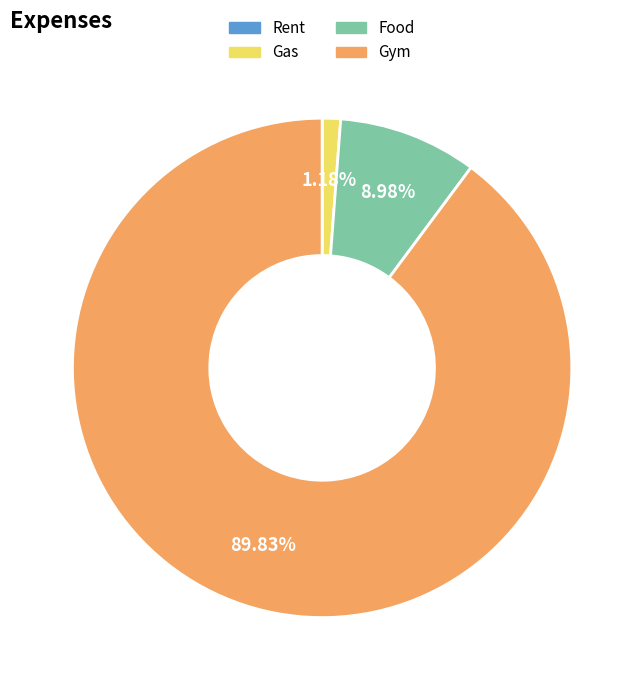

To the nearest percent, what is the difference between the largest and smallest slice percentages?

90%